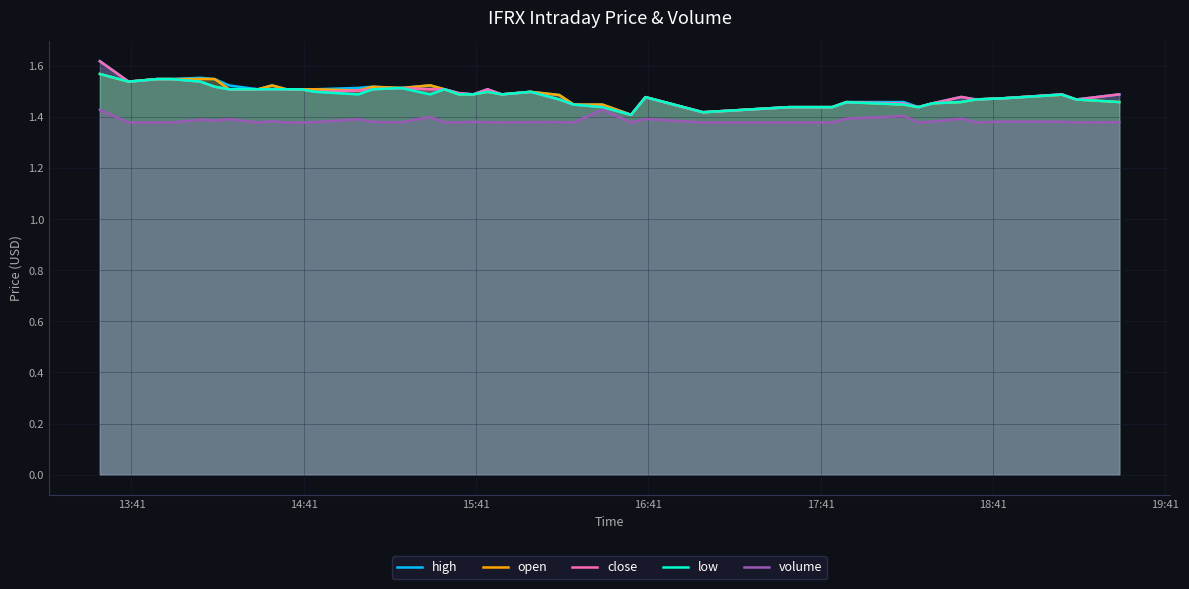

True or false: low has more than 0 interior local peaks.

True